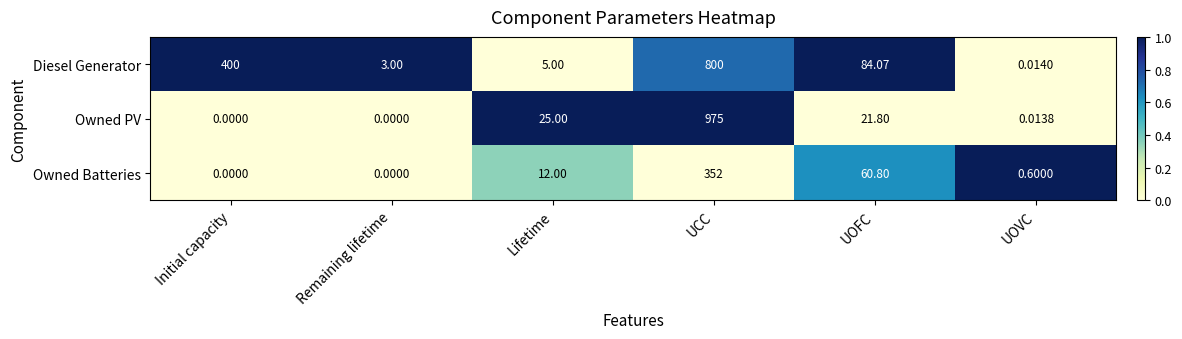

Rank the series by their average value, from highest to lowest.

Diesel Generator, Owned PV, Owned Batteries